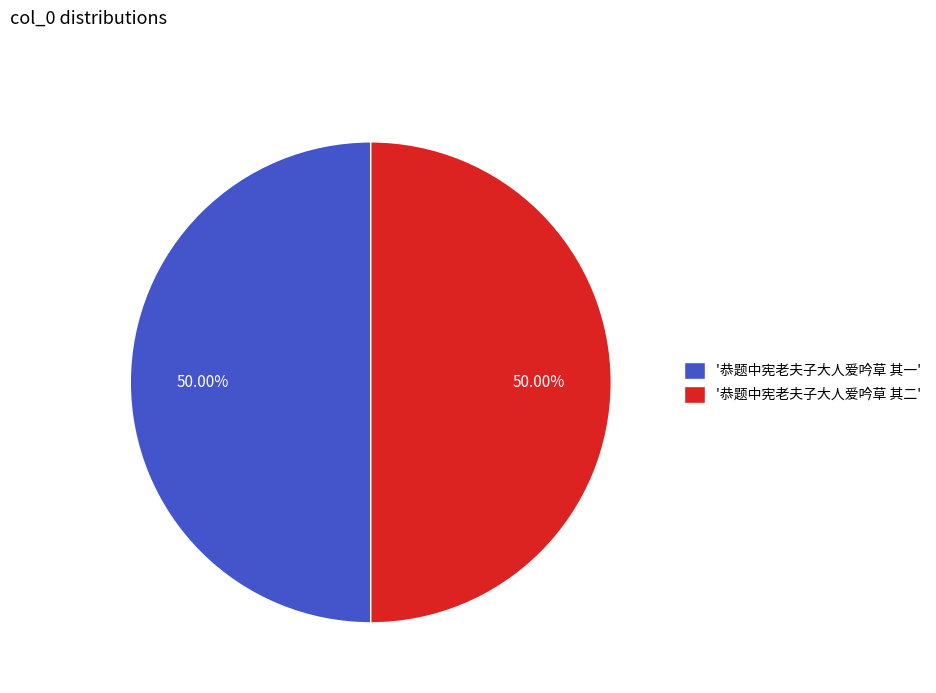

Do '恭题中宪老夫子大人爱吟草 其一' and '恭题中宪老夫子大人爱吟草 其二' together represent more than half of the pie?

Yes